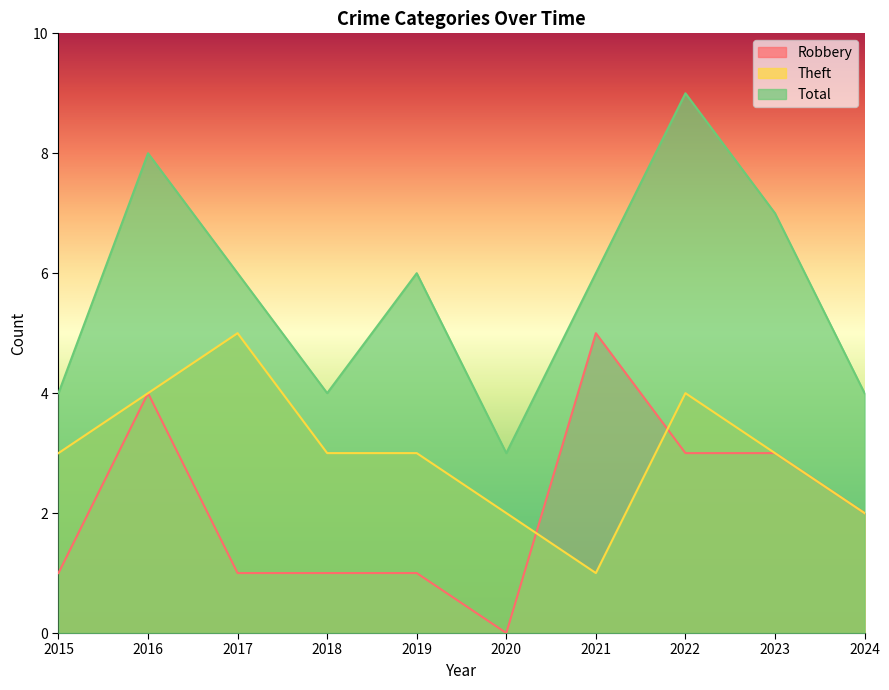

True or false: Total and Theft intersect in this chart.

False